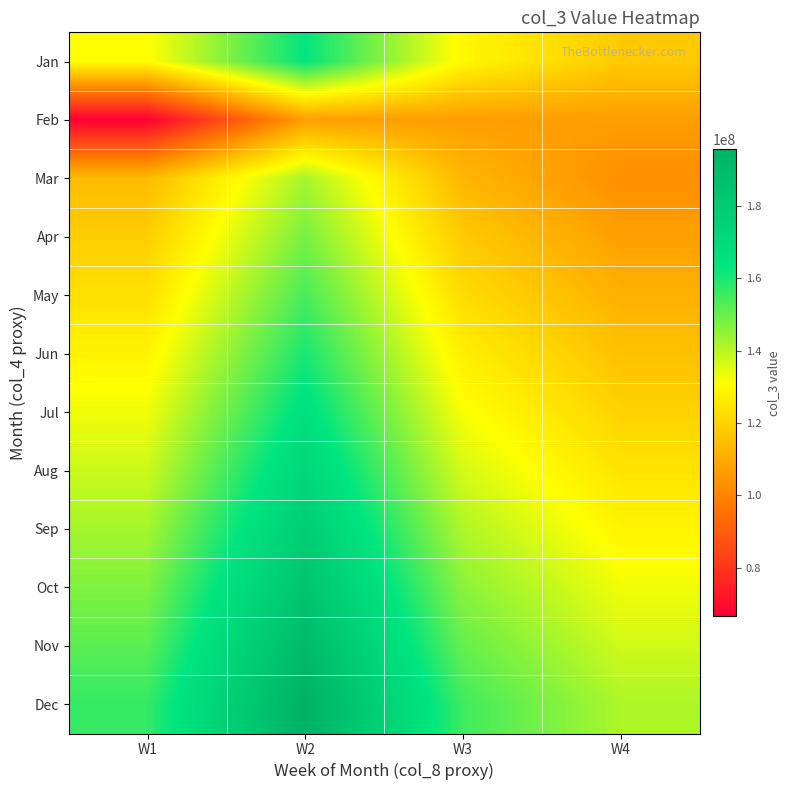

Reading left to right, what are all the values shown in this chart?

Jan: W1=130587449.1	W2=162989974.9	W3=129377413.7	W4=117851870.9
Feb: W1=66538822.9	W2=106575296.0	W3=106575296.0	W4=106575296.0
Mar: W1=113967228.3	W2=142245796.2	W3=112911197.4	W4=102852541.8
Apr: W1=118715862.9	W2=148172704.4	W3=117615830.6	W4=107138064.4
May: W1=123464497.4	W2=154099612.6	W3=122320463.9	W4=111423587.0
Jun: W1=128213131.9	W2=160026520.8	W3=127025097.1	W4=115709109.6
Jul: W1=132961766.4	W2=165953428.9	W3=131729730.3	W4=119994632.1
Aug: W1=137710400.9	W2=171880337.1	W3=136434363.6	W4=124280154.7
Sep: W1=142459035.4	W2=177807245.3	W3=141138996.8	W4=128565677.3
Oct: W1=147207669.9	W2=183734153.5	W3=145843630.0	W4=132851199.9
Nov: W1=151956304.5	W2=189661061.7	W3=150548263.2	W4=137136722.5
Dec: W1=156704939.0	W2=195587969.8	W3=155252896.5	W4=141422245.0